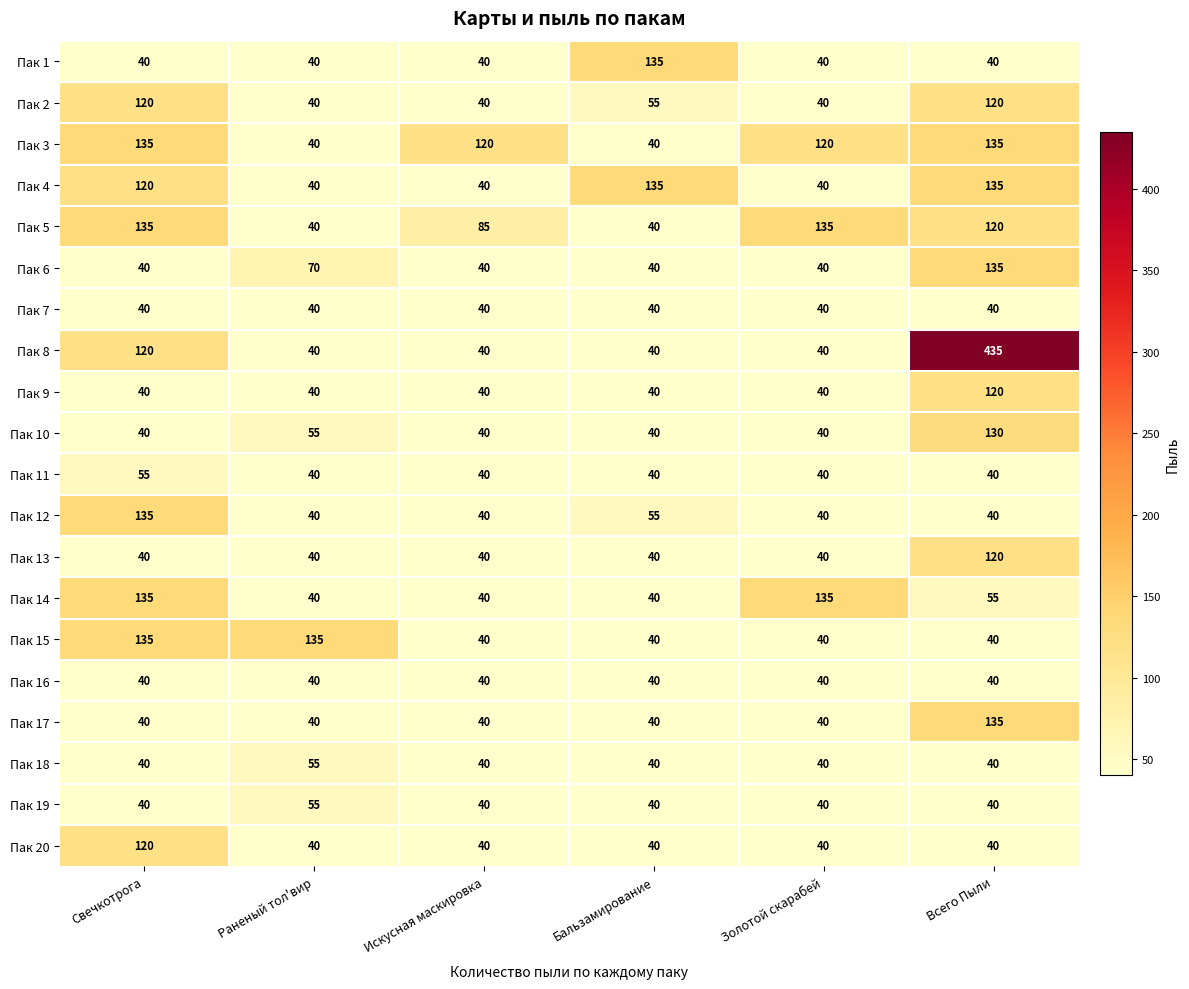

Is it true that Пак 6 equals 26 at Раненый тол'вир?

False